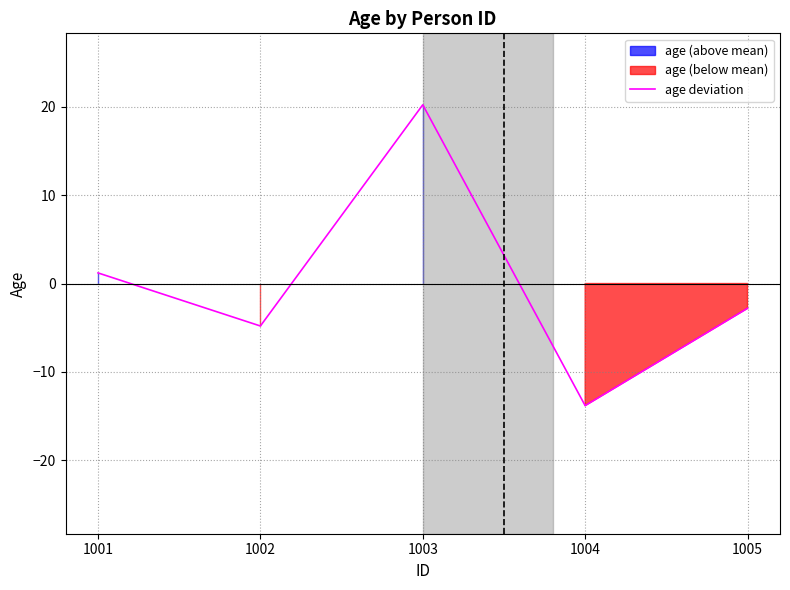

How many categories are shown in the chart?

5